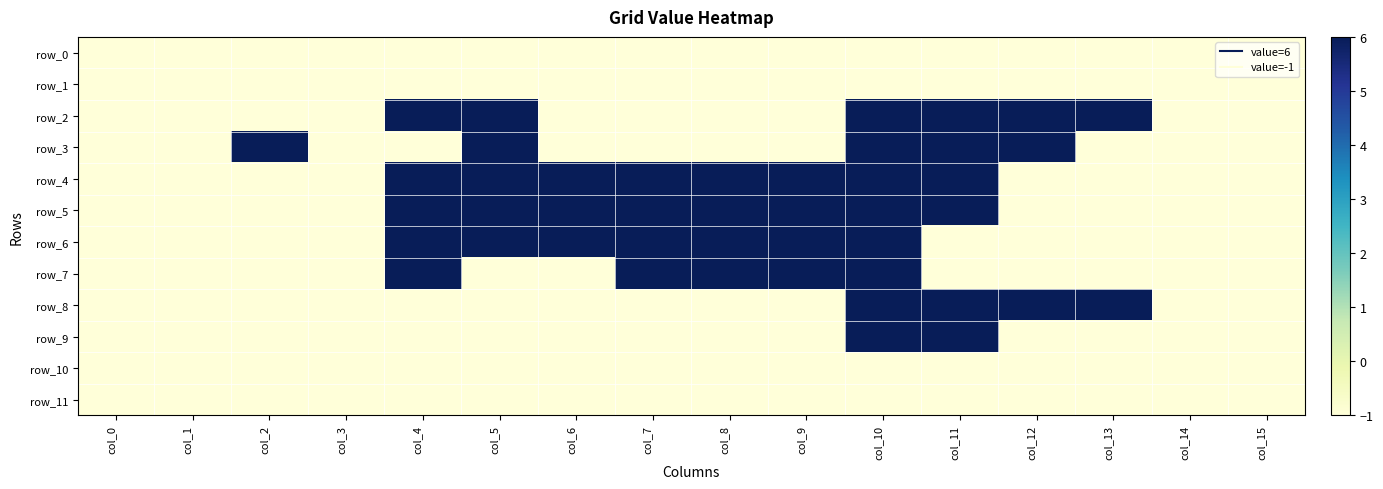

Which has a higher value, col_15 or col_10?

col_15